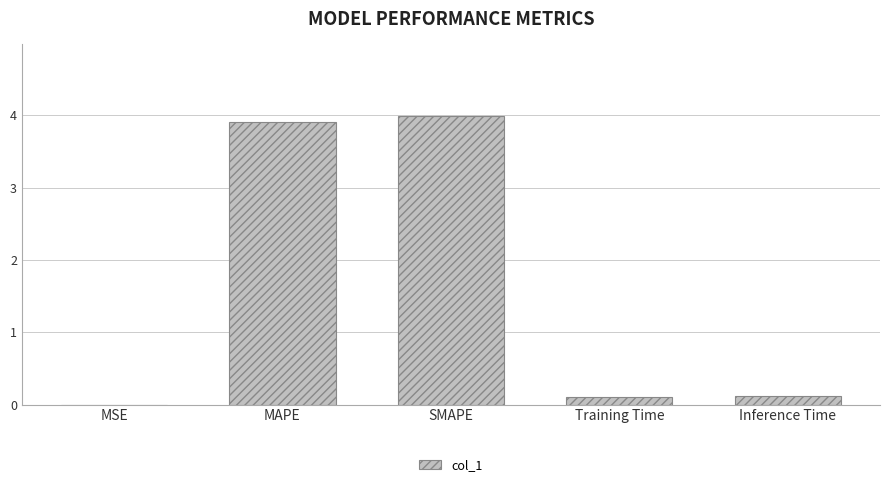

What is the sum of all values?

8.1